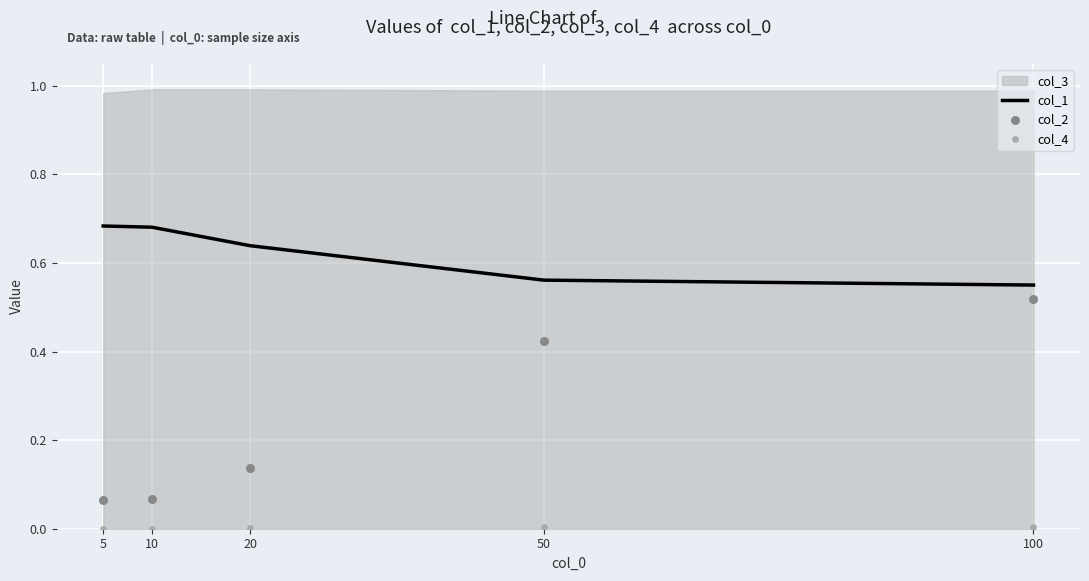

At which category is the sum across all series the highest?

100